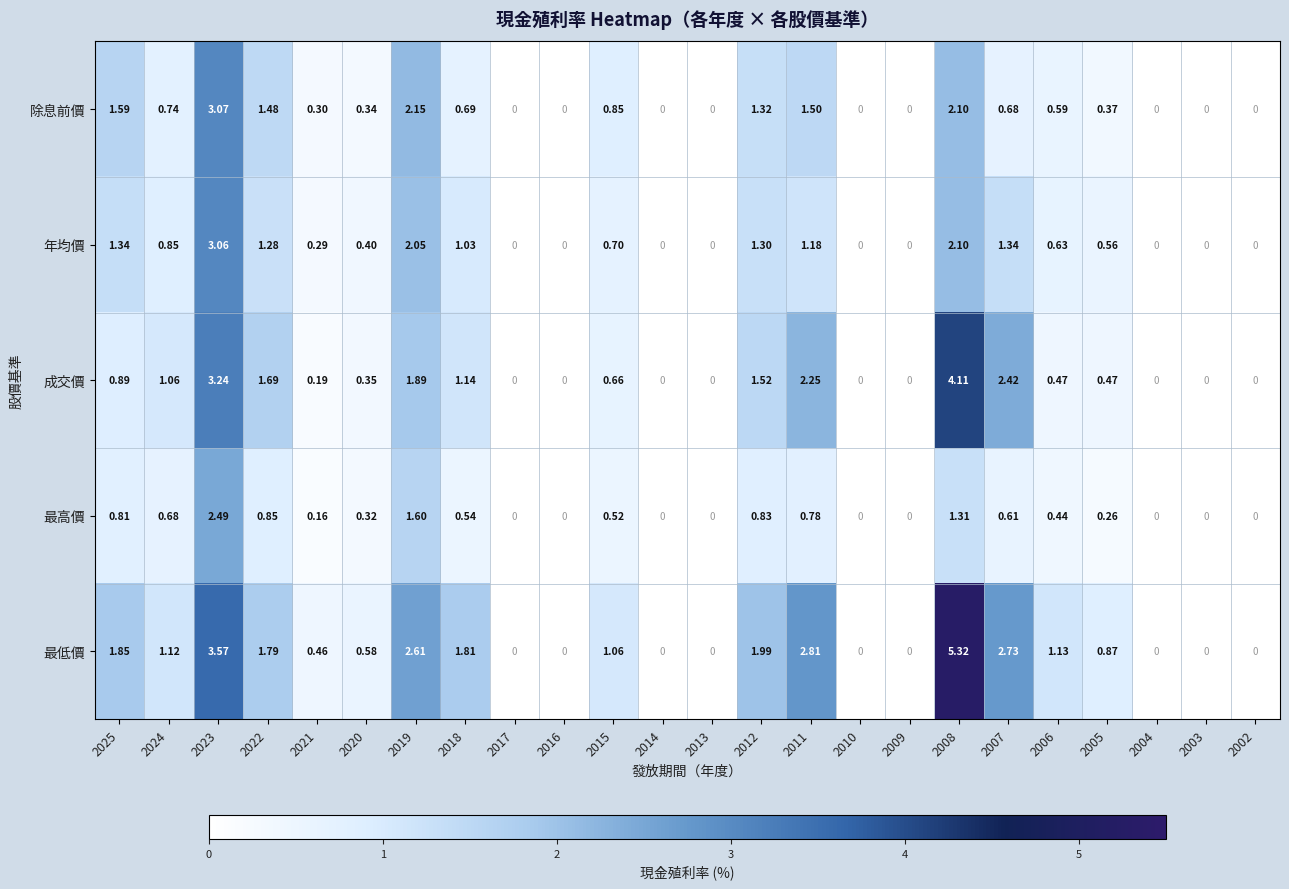

Which series has the largest range (max minus min)?

最低價